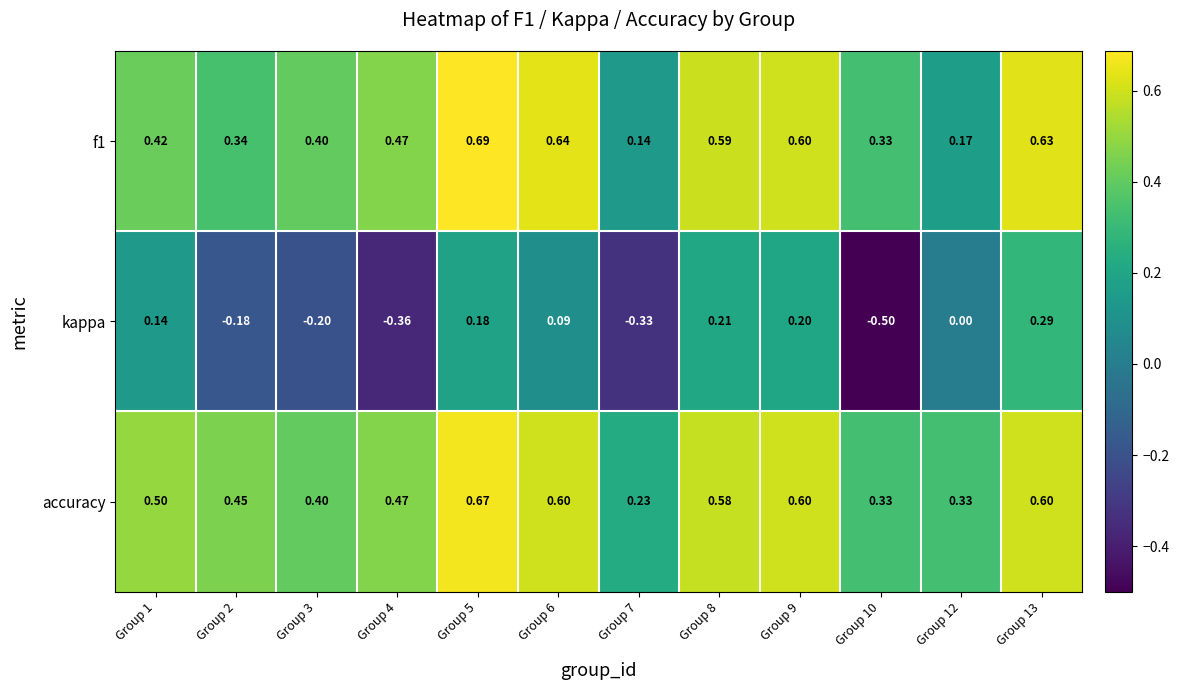

At which category is the sum across all series the highest?

Group 5